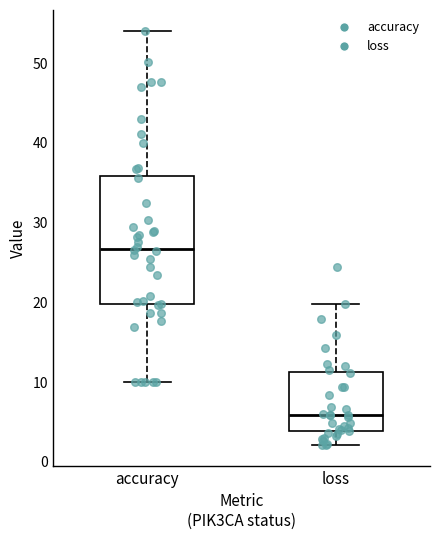

Reading left to right, read every box against the y-axis: the position of its median line, the range the box covers, and the ends of its whiskers. The values are not printed on the chart, so give them approximately, as read against the axis.

accuracy: median 27, box 20 to 36, whiskers 10 to 54
loss: median 6, box 4 to 11, whiskers 2 to 20